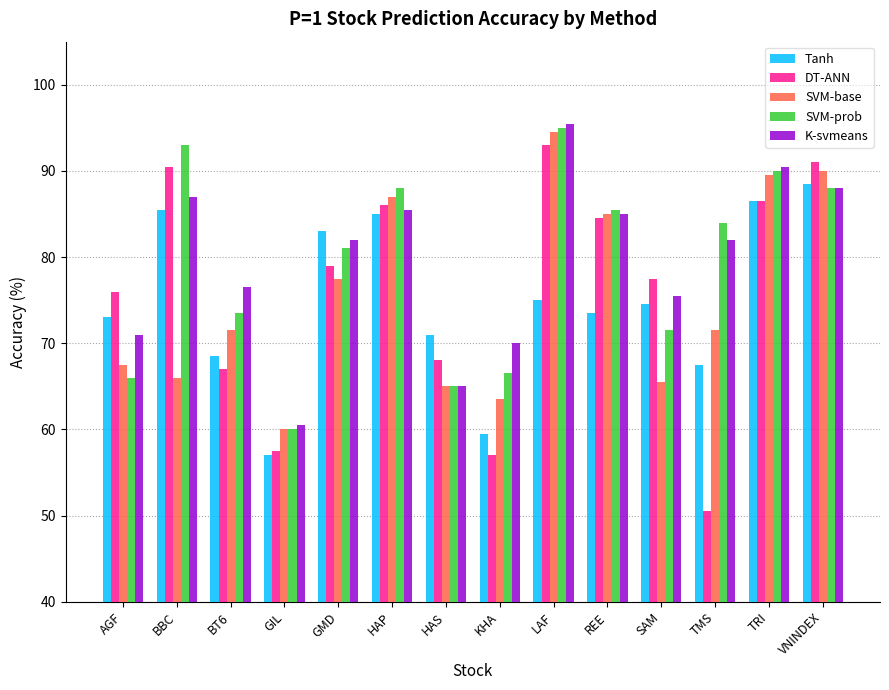

Are the bars horizontal?

No